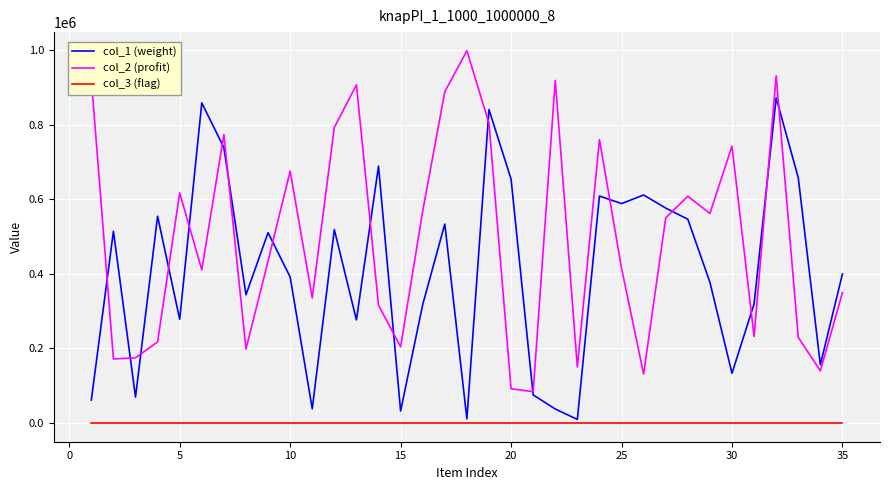

List the series in order of their peak value, lowest first.

col_3 (flag), col_1 (weight), col_2 (profit)